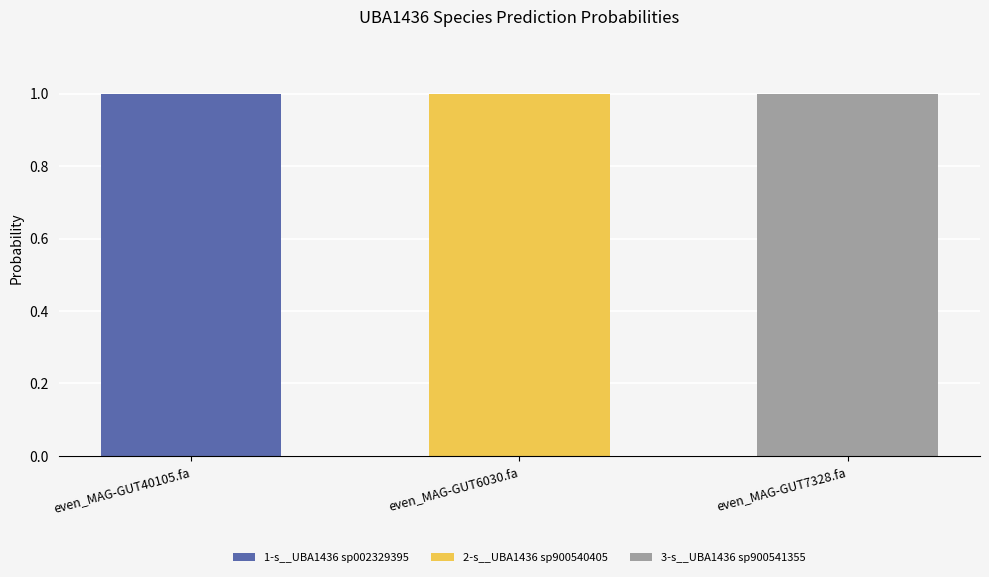

At which label does 1-s__UBA1436 sp002329395 reach its peak?

even_MAG-GUT40105.fa